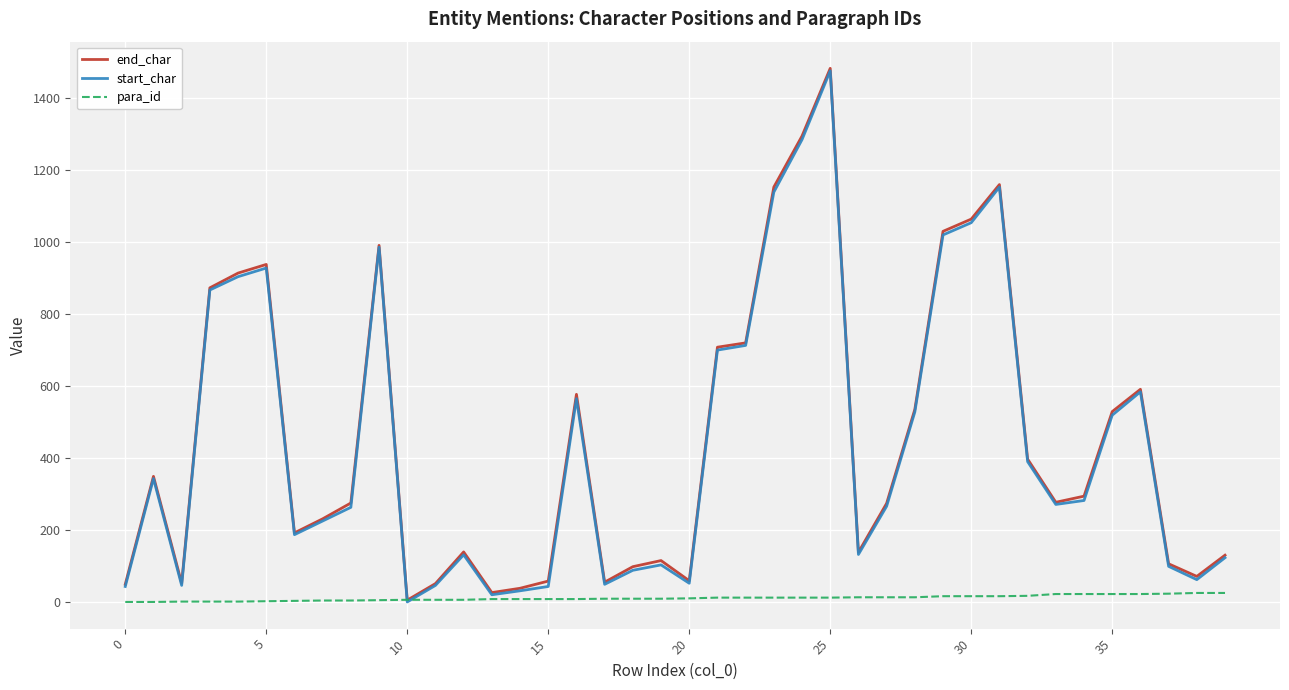

What is the difference between the maximum and minimum values in the end_char series?

1478